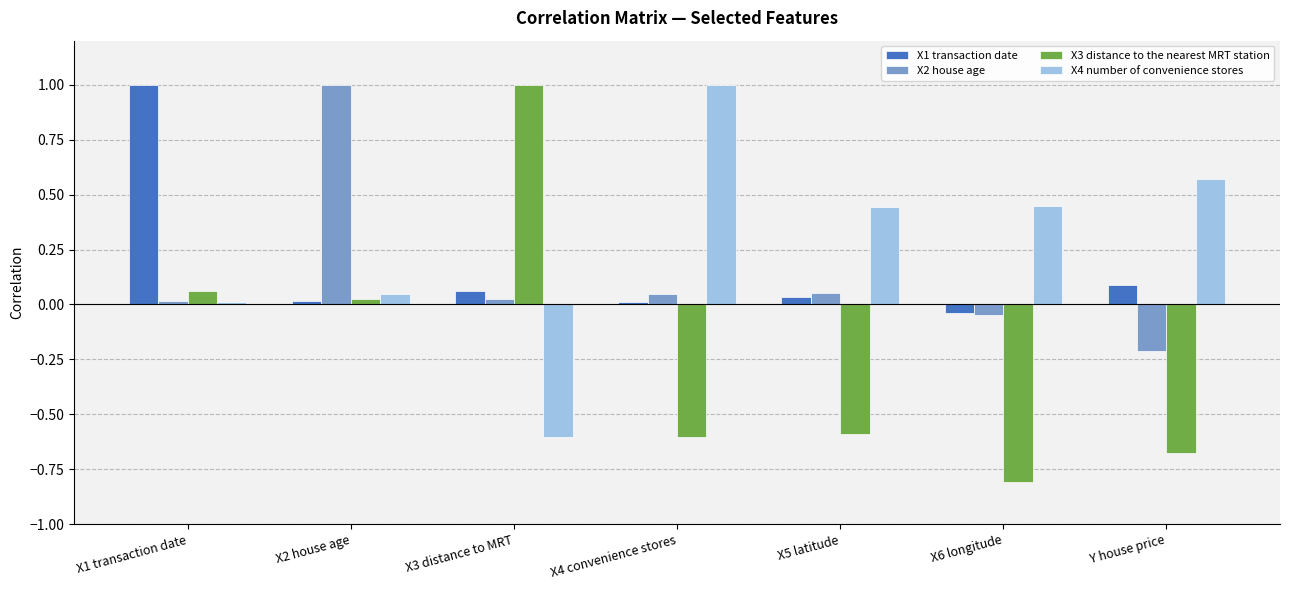

What are all the series names shown in the legend?

X1 transaction date, X2 house age, X3 distance to the nearest MRT station, X4 number of convenience stores